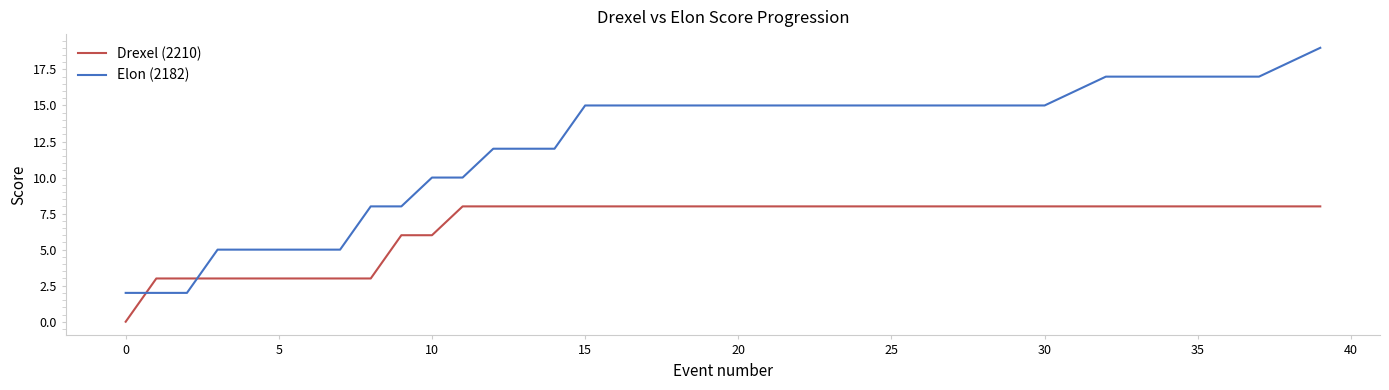

What is the difference between the maximum and minimum values in the Drexel (2210) series?

8